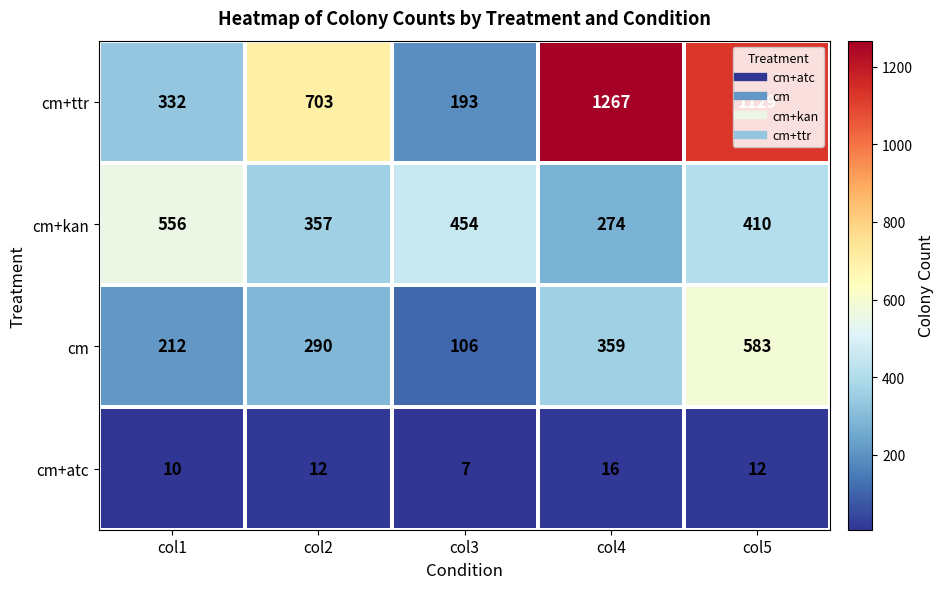

At how many categories does at least one series exceed 1093?

2